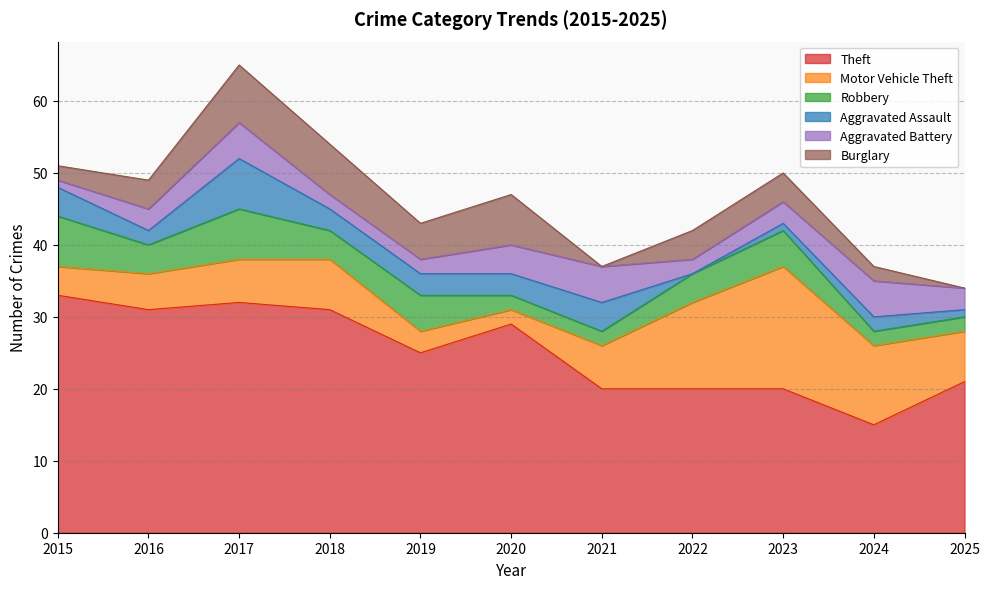

Which category has the lowest value in the Theft series?

2024